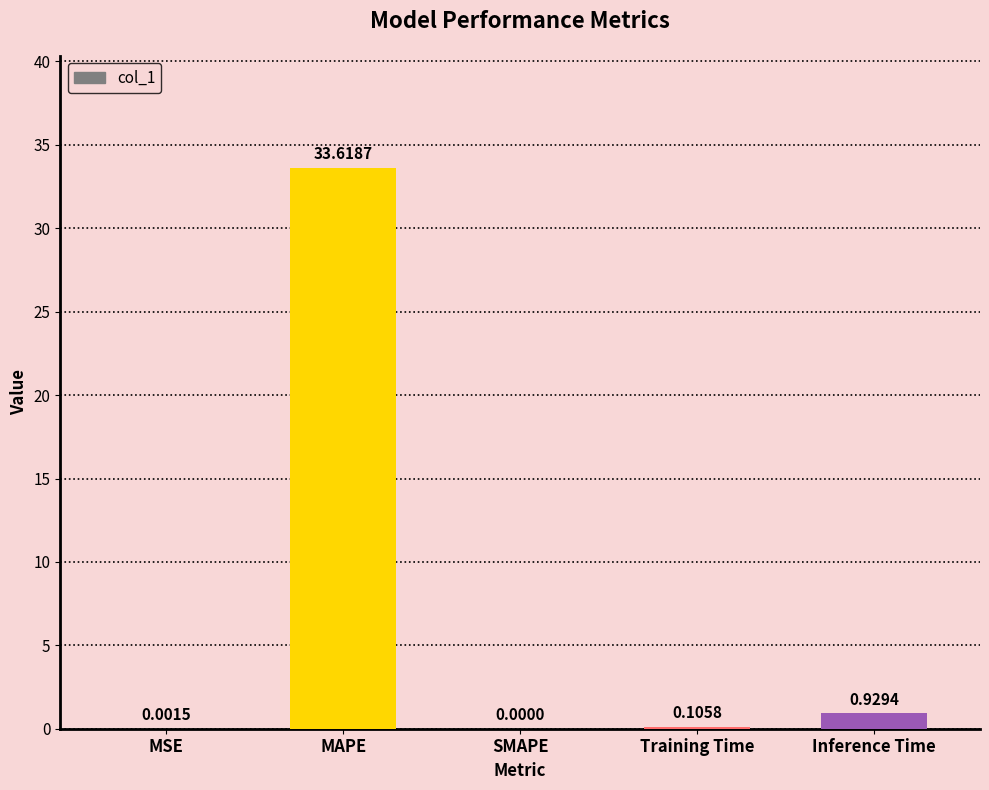

What is the sum of all values?

34.7